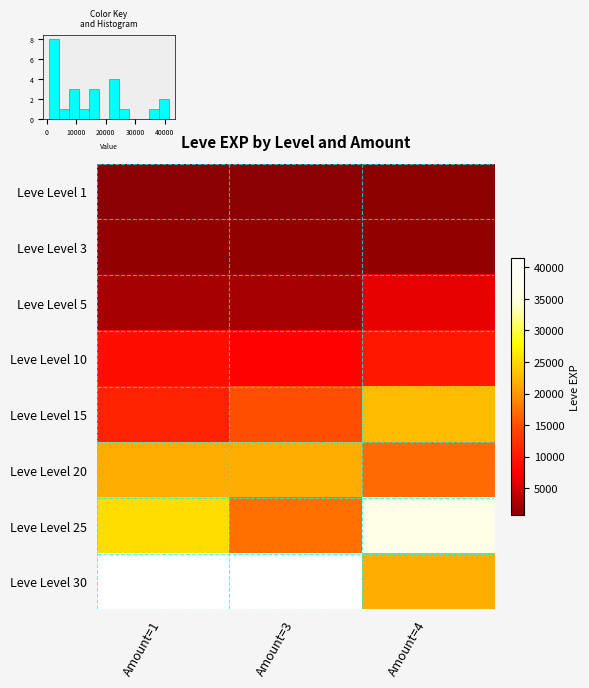

How many data points does each series have?

3